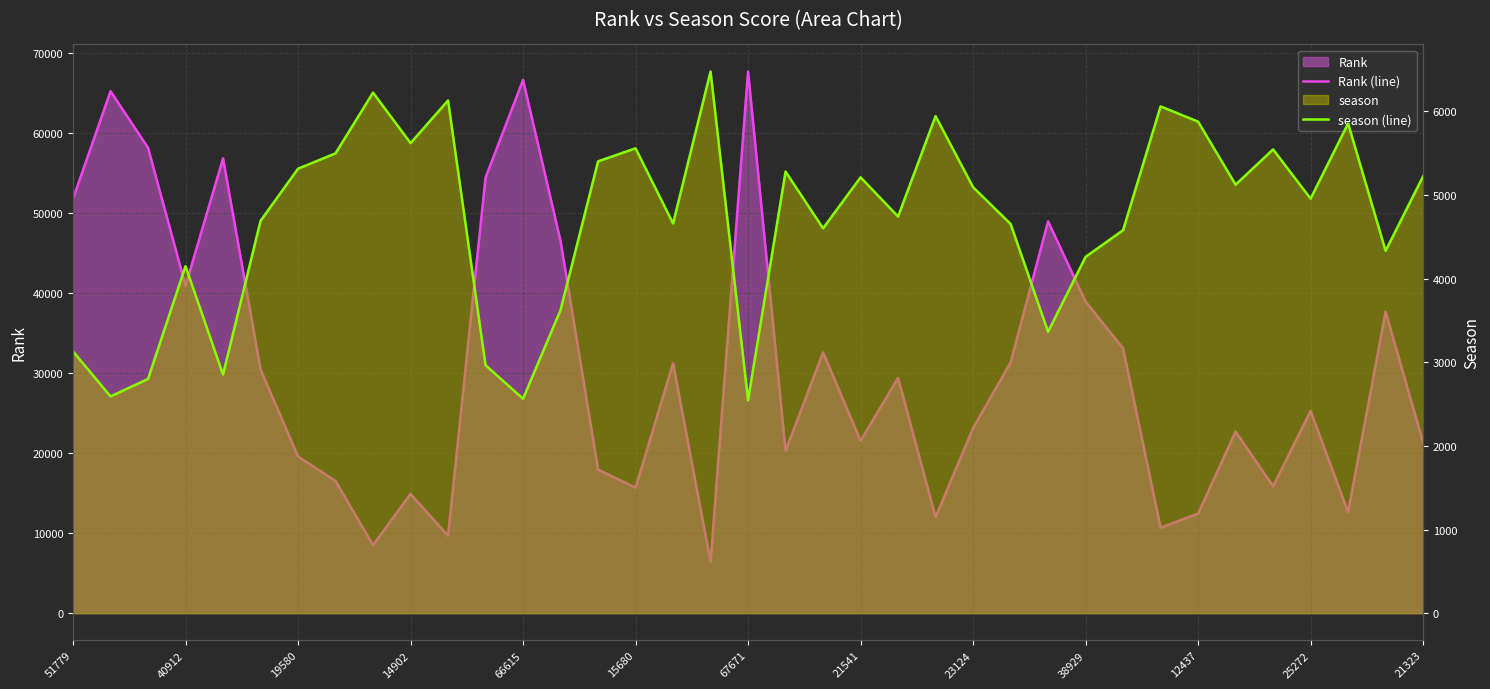

True or false: Rank (line) and season (line) intersect in this chart.

True